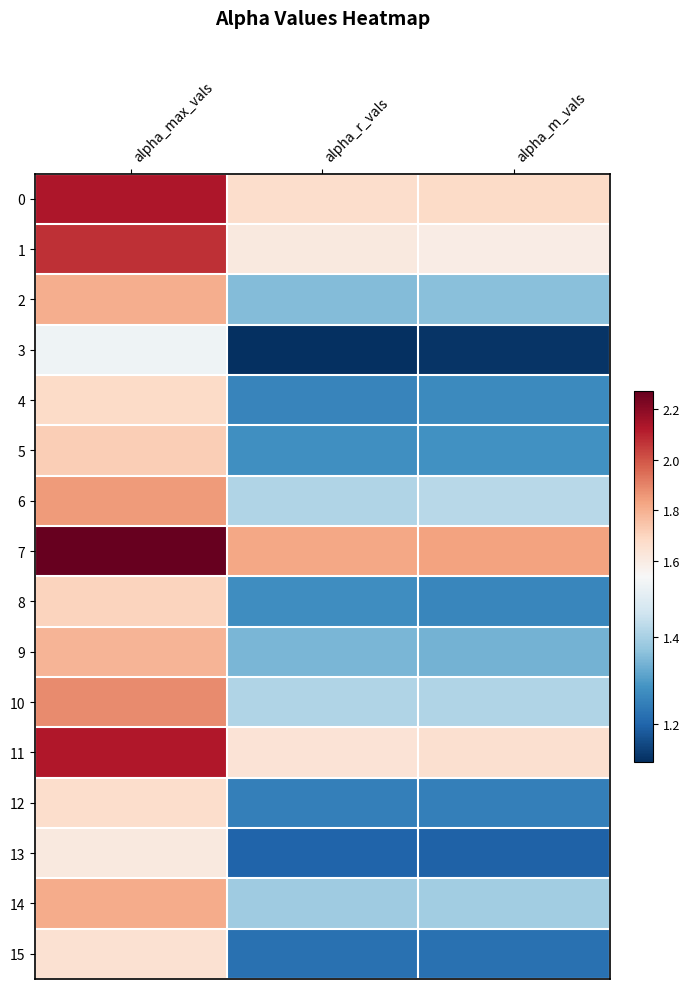

Reading left to right, extract all data points from this chart.

0: alpha_max_vals=2.1	alpha_r_vals=1.7	alpha_m_vals=1.7
1: alpha_max_vals=2.1	alpha_r_vals=1.6	alpha_m_vals=1.6
2: alpha_max_vals=1.8	alpha_r_vals=1.4	alpha_m_vals=1.4
3: alpha_max_vals=1.5	alpha_r_vals=1.1	alpha_m_vals=1.1
4: alpha_max_vals=1.7	alpha_r_vals=1.3	alpha_m_vals=1.3
5: alpha_max_vals=1.7	alpha_r_vals=1.3	alpha_m_vals=1.3
6: alpha_max_vals=1.8	alpha_r_vals=1.4	alpha_m_vals=1.4
7: alpha_max_vals=2.3	alpha_r_vals=1.8	alpha_m_vals=1.8
8: alpha_max_vals=1.7	alpha_r_vals=1.3	alpha_m_vals=1.3
9: alpha_max_vals=1.8	alpha_r_vals=1.3	alpha_m_vals=1.3
10: alpha_max_vals=1.9	alpha_r_vals=1.4	alpha_m_vals=1.4
11: alpha_max_vals=2.1	alpha_r_vals=1.6	alpha_m_vals=1.7
12: alpha_max_vals=1.7	alpha_r_vals=1.2	alpha_m_vals=1.2
13: alpha_max_vals=1.6	alpha_r_vals=1.2	alpha_m_vals=1.2
14: alpha_max_vals=1.8	alpha_r_vals=1.4	alpha_m_vals=1.4
15: alpha_max_vals=1.7	alpha_r_vals=1.2	alpha_m_vals=1.2